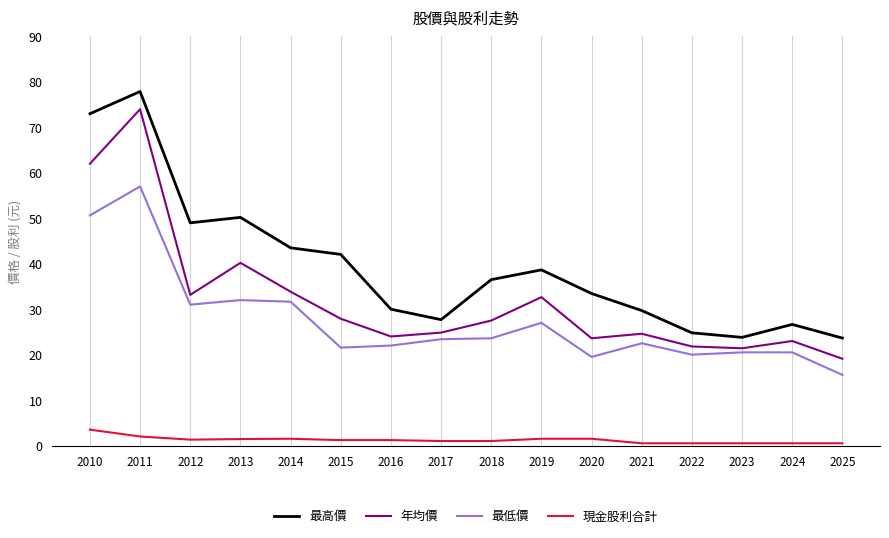

In 年均價, how many points are lower than both neighbors (excluding endpoints)?

4